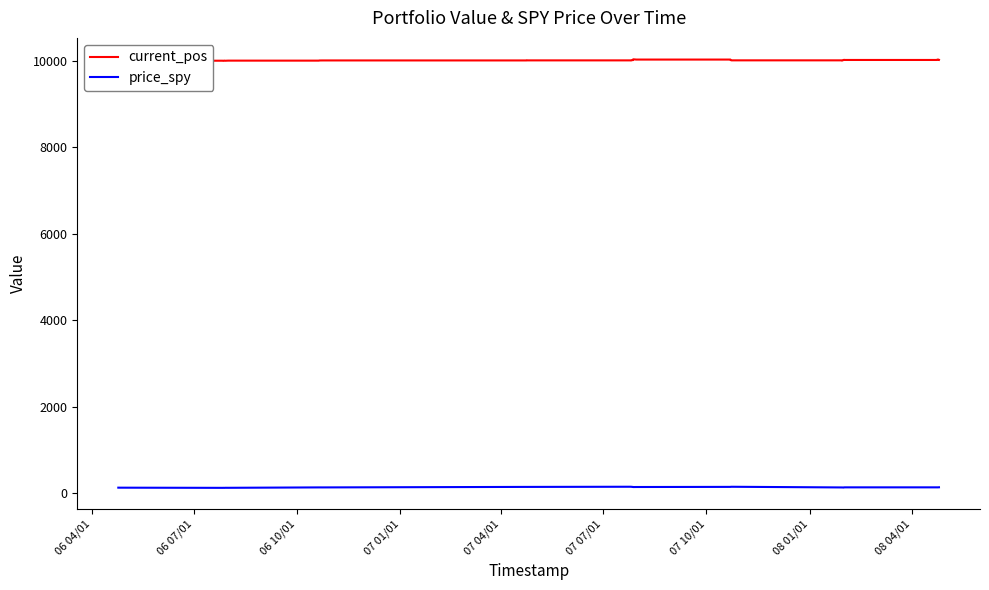

True or false: price_spy and current_pos intersect in this chart.

False